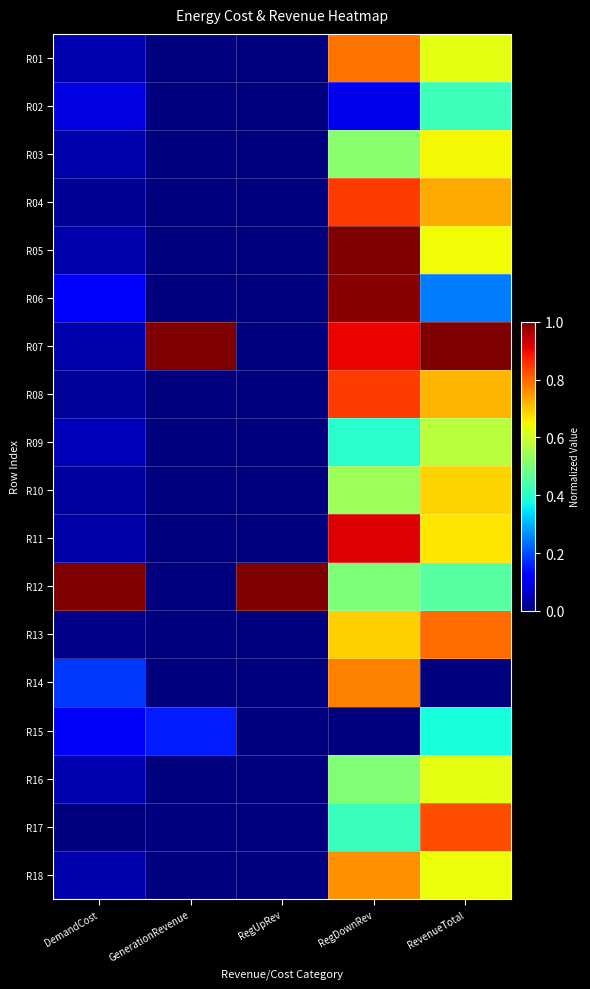

Reading left to right, what are all the values shown in this chart?

R01: DemandCost=0.0	GenerationRevenue=0.0	RegUpRev=0.0	RegDownRev=0.8	RevenueTotal=0.6
R02: DemandCost=0.1	GenerationRevenue=0.0	RegUpRev=0.0	RegDownRev=0.1	RevenueTotal=0.4
R03: DemandCost=0.0	GenerationRevenue=0.0	RegUpRev=0.0	RegDownRev=0.5	RevenueTotal=0.6
R04: DemandCost=0.0	GenerationRevenue=0.0	RegUpRev=0.0	RegDownRev=0.8	RevenueTotal=0.7
R05: DemandCost=0.0	GenerationRevenue=0.0	RegUpRev=0.0	RegDownRev=1.0	RevenueTotal=0.6
R06: DemandCost=0.1	GenerationRevenue=0.0	RegUpRev=0.0	RegDownRev=1.0	RevenueTotal=0.2
R07: DemandCost=0.0	GenerationRevenue=1.0	RegUpRev=0.0	RegDownRev=0.9	RevenueTotal=1.0
R08: DemandCost=0.0	GenerationRevenue=0.0	RegUpRev=0.0	RegDownRev=0.8	RevenueTotal=0.7
R09: DemandCost=0.1	GenerationRevenue=0.0	RegUpRev=0.0	RegDownRev=0.4	RevenueTotal=0.6
R10: DemandCost=0.0	GenerationRevenue=0.0	RegUpRev=0.0	RegDownRev=0.5	RevenueTotal=0.7
R11: DemandCost=0.0	GenerationRevenue=0.0	RegUpRev=0.0	RegDownRev=0.9	RevenueTotal=0.7
R12: DemandCost=1.0	GenerationRevenue=0.0	RegUpRev=1.0	RegDownRev=0.5	RevenueTotal=0.5
R13: DemandCost=0.0	GenerationRevenue=0.0	RegUpRev=0.0	RegDownRev=0.7	RevenueTotal=0.8
R14: DemandCost=0.2	GenerationRevenue=0.0	RegUpRev=0.0	RegDownRev=0.8	RevenueTotal=0.0
R15: DemandCost=0.1	GenerationRevenue=0.2	RegUpRev=0.0	RegDownRev=0.0	RevenueTotal=0.4
R16: DemandCost=0.0	GenerationRevenue=0.0	RegUpRev=0.0	RegDownRev=0.5	RevenueTotal=0.6
R17: DemandCost=0.0	GenerationRevenue=0.0	RegUpRev=0.0	RegDownRev=0.4	RevenueTotal=0.8
R18: DemandCost=0.0	GenerationRevenue=0.0	RegUpRev=0.0	RegDownRev=0.8	RevenueTotal=0.6